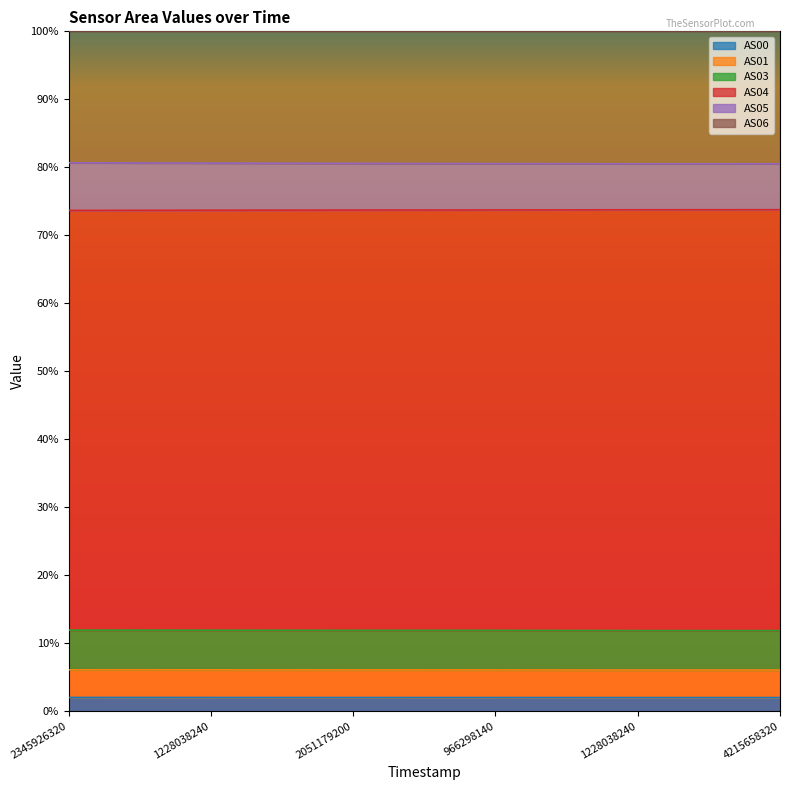

Where is AS04 nearest to the value 0?

1228038240